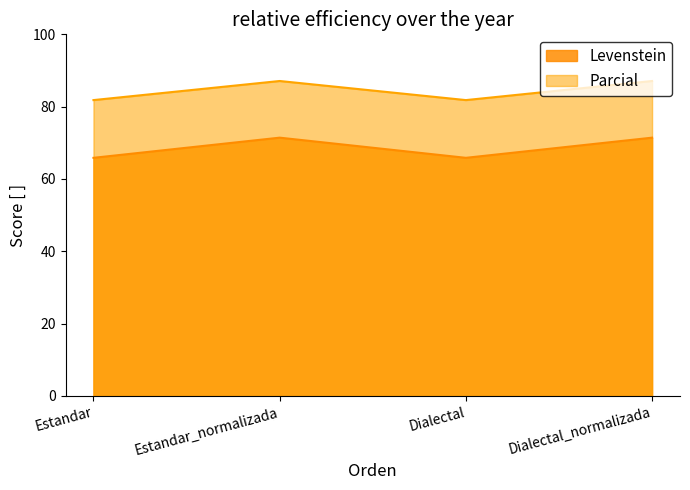

At which category does Levenstein reach its first local valley?

Dialectal